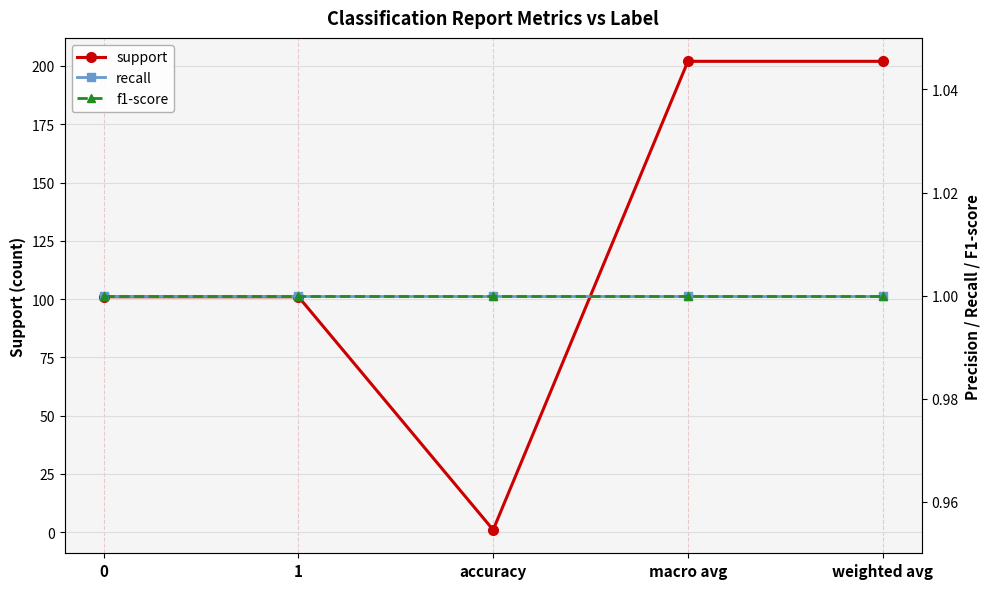

What value does the f1-score series have at macro avg?

1